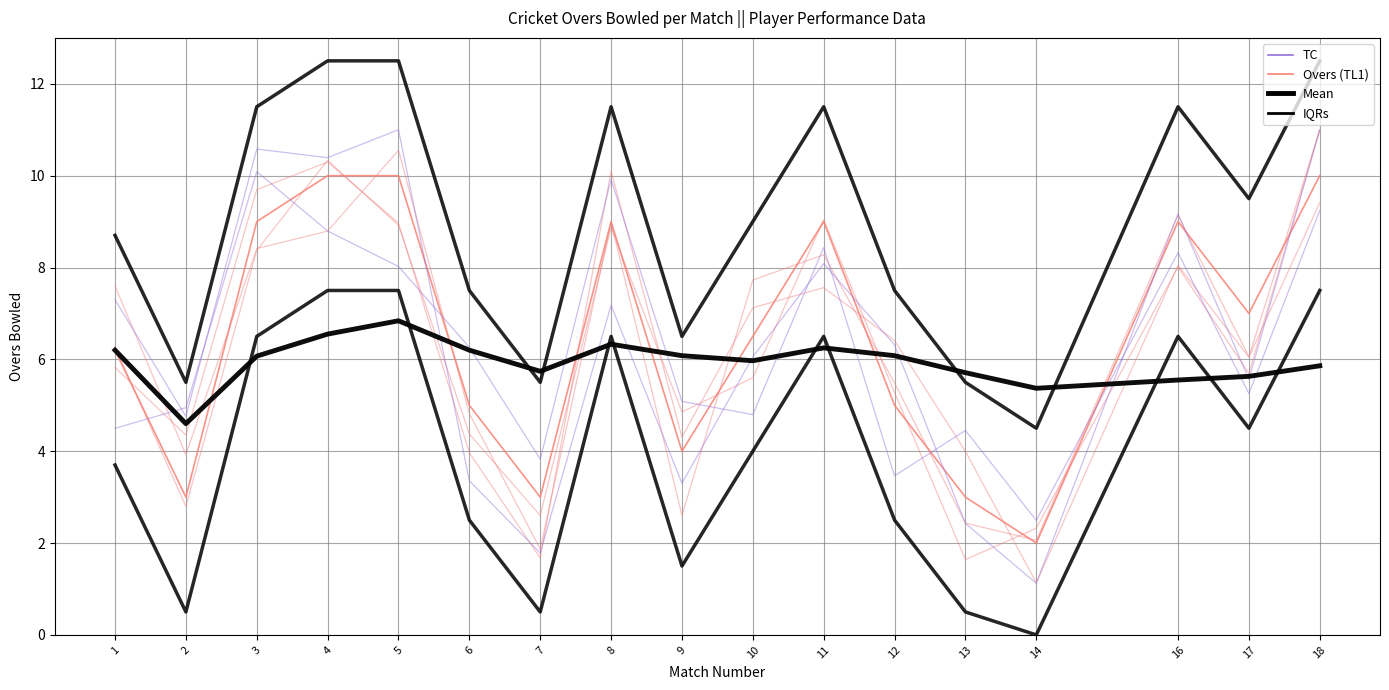

In Overs, how many points are higher than both neighbors (excluding endpoints)?

3